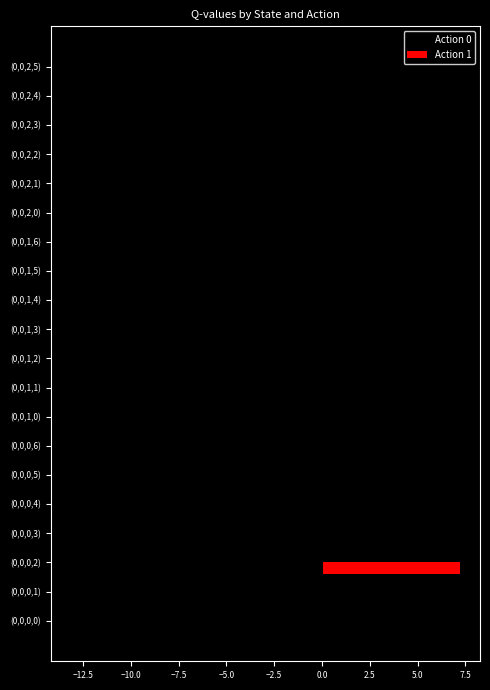

What is the maximum value shown in the chart?

7.2